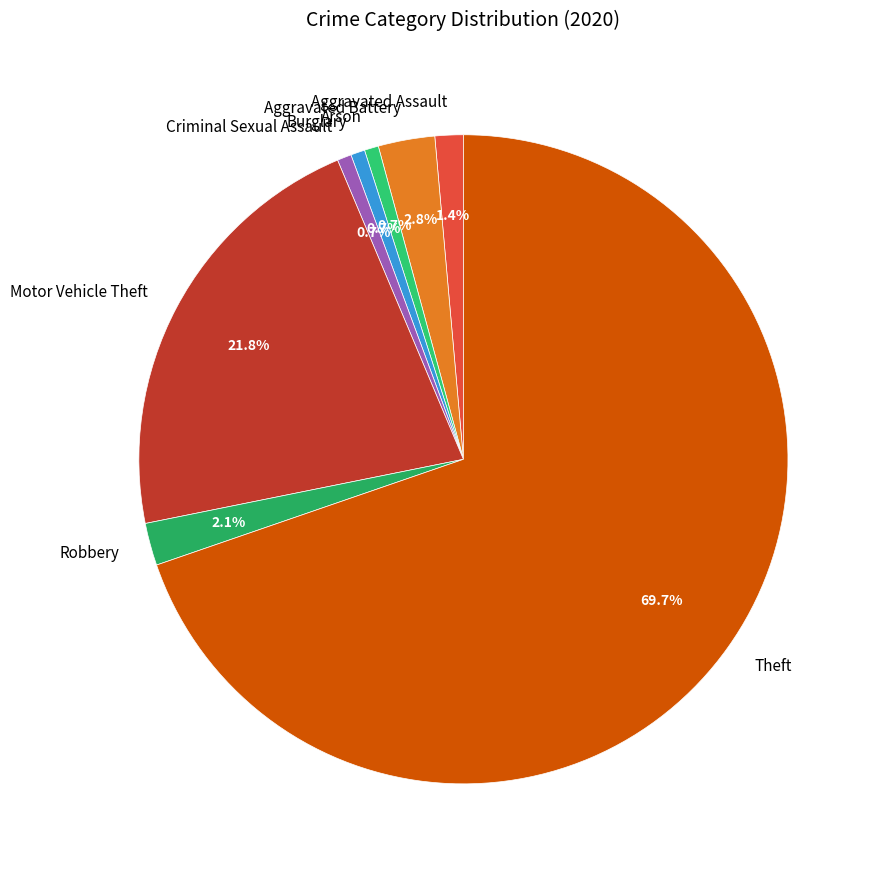

Is it true that Criminal Sexual Assault is 7% of the pie?

False